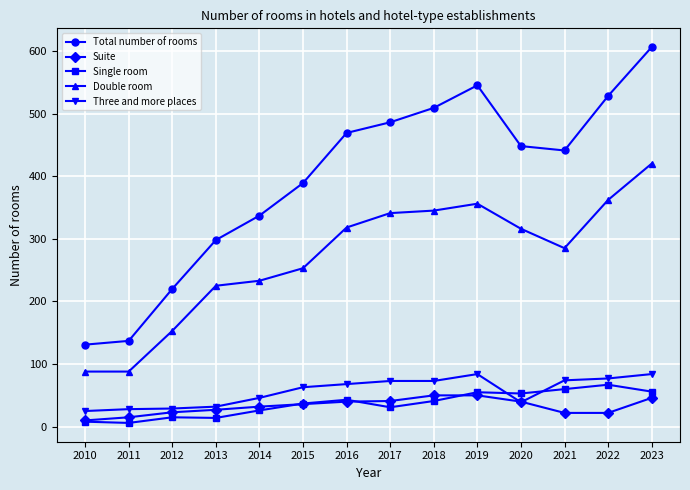

What is the approximate value of Total number of rooms at 2012?

220